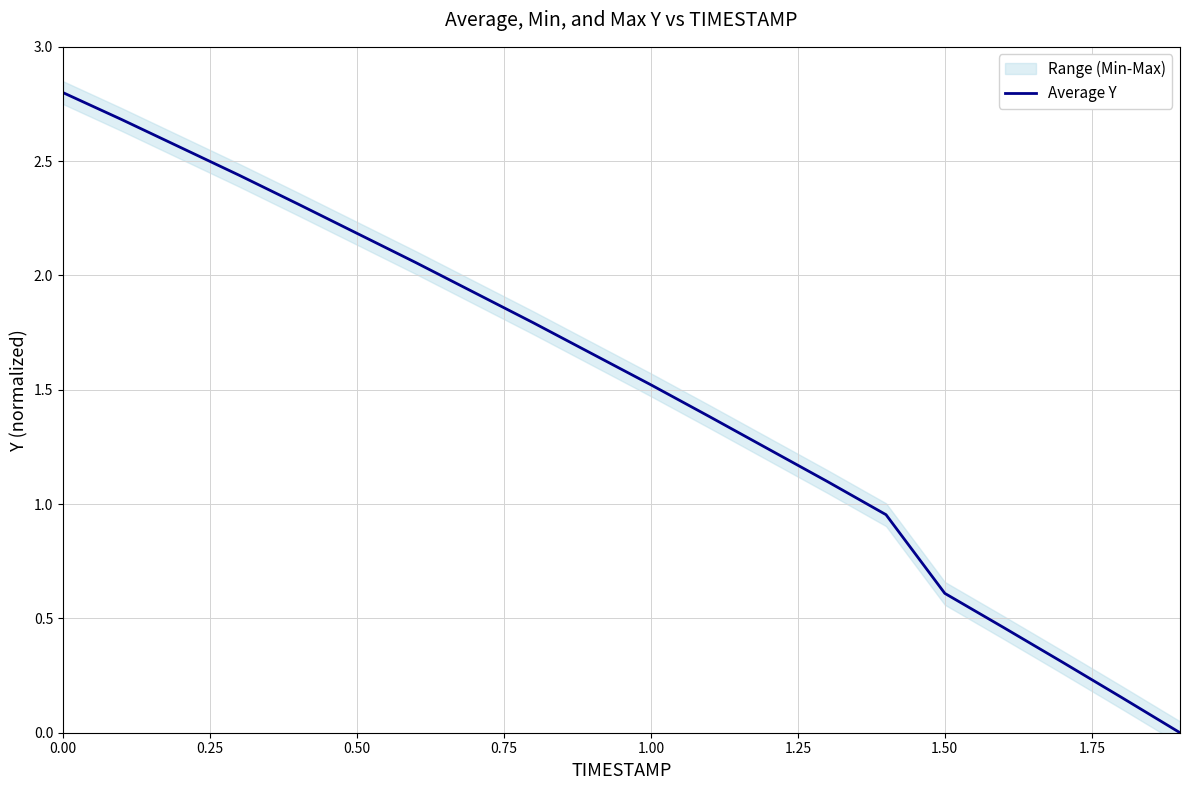

The value of Average Y at 1.00 is 2.5. True or false?

False